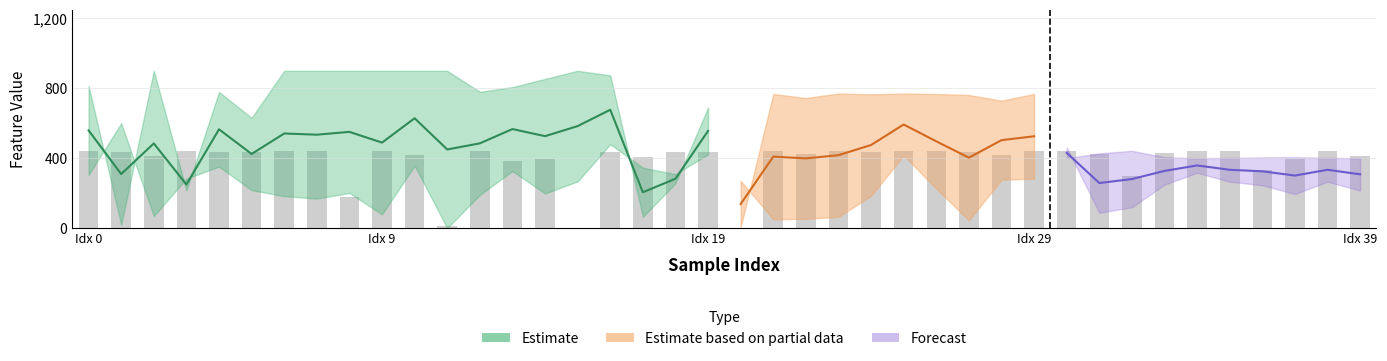

List the labels in order of AGE value, largest first.

2, 6, 7, 8, 9, 10, 11, 15, 25, 16, 14, 37, 31, 0, 13, 28, 12, 4, 36, 32, 19, 20, 39, 5, 29, 26, 23, 27, 24, 38, 30, 35, 18, 3, 33, 21, 17, 34, 1, 22